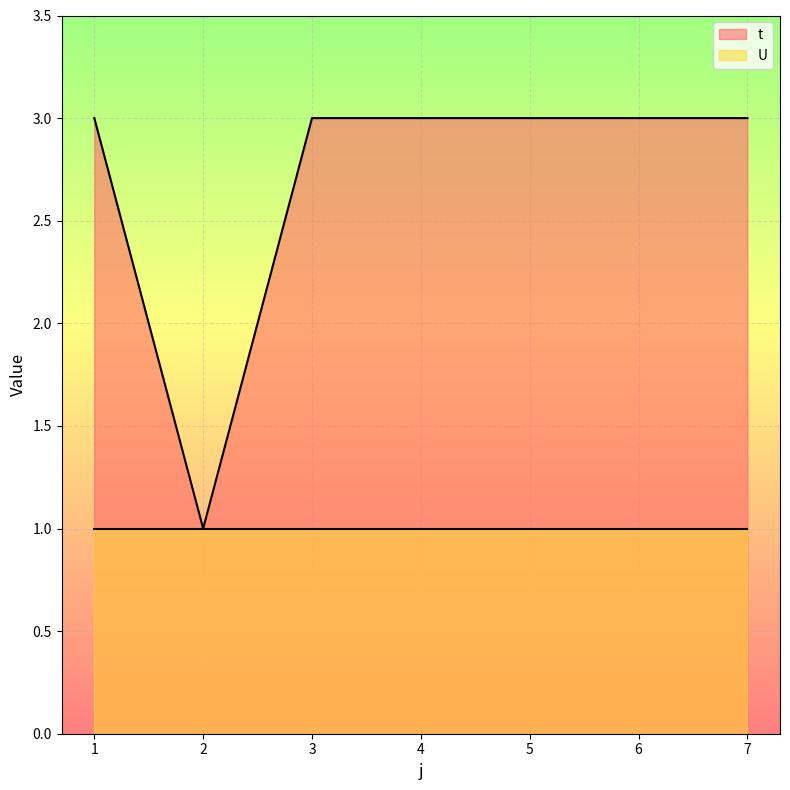

The value at 1 is 3. True or false?

True